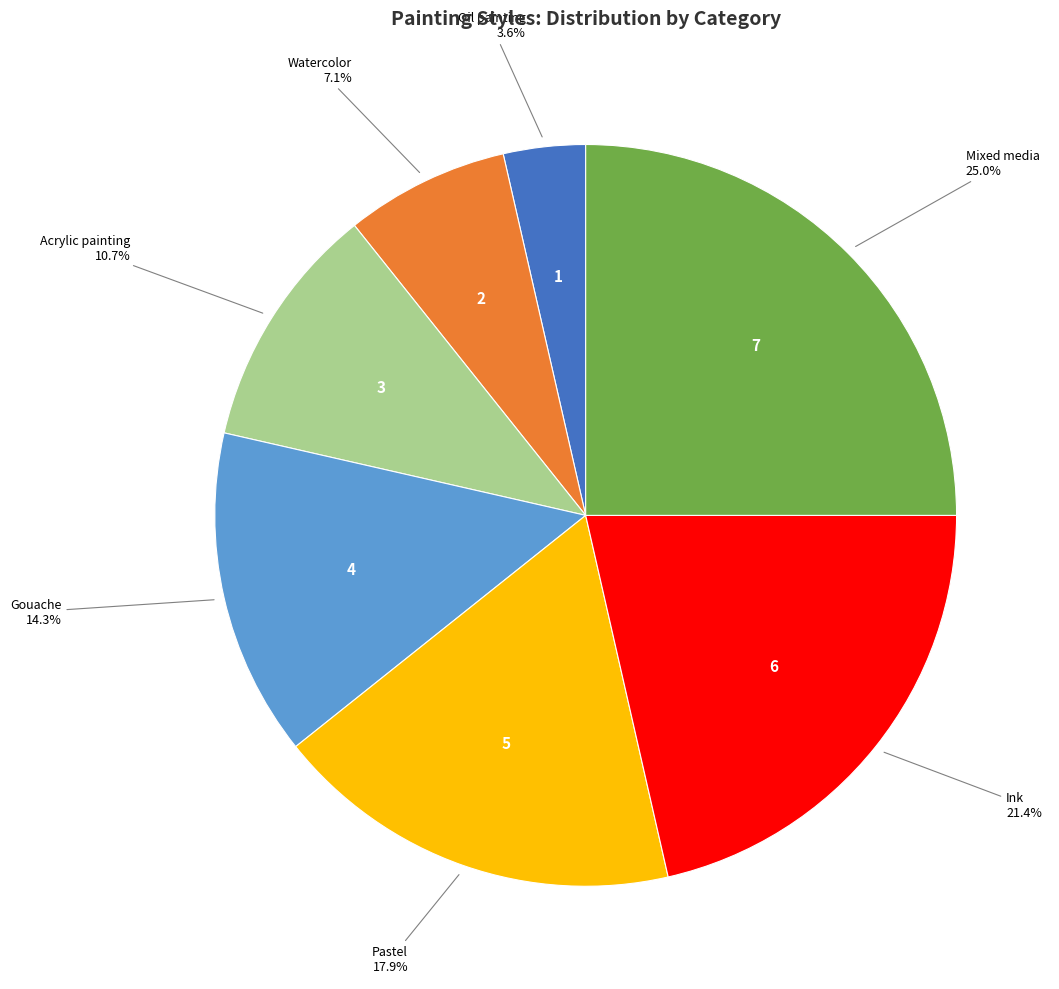

Does any single category account for the majority?

No